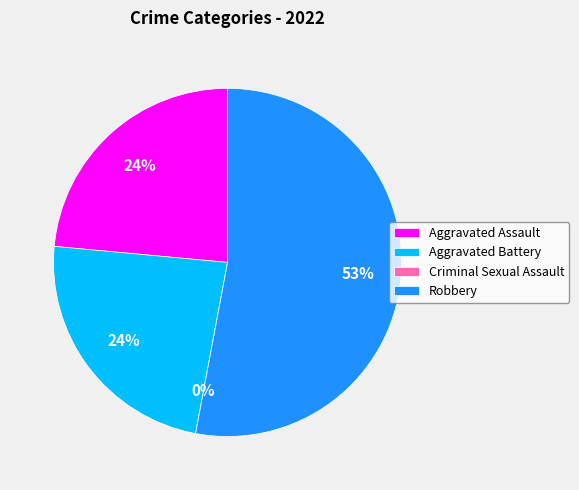

Count the number of slices in the pie.

4